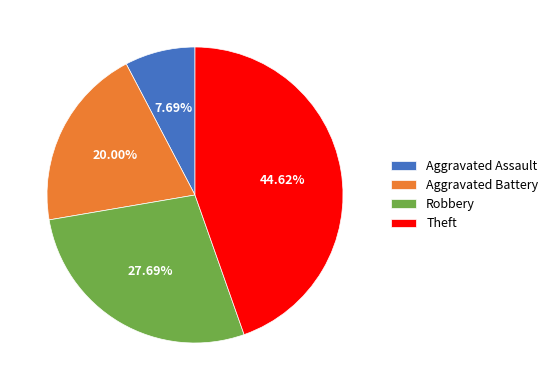

What percentage do Theft and Aggravated Battery together represent?

64.6%